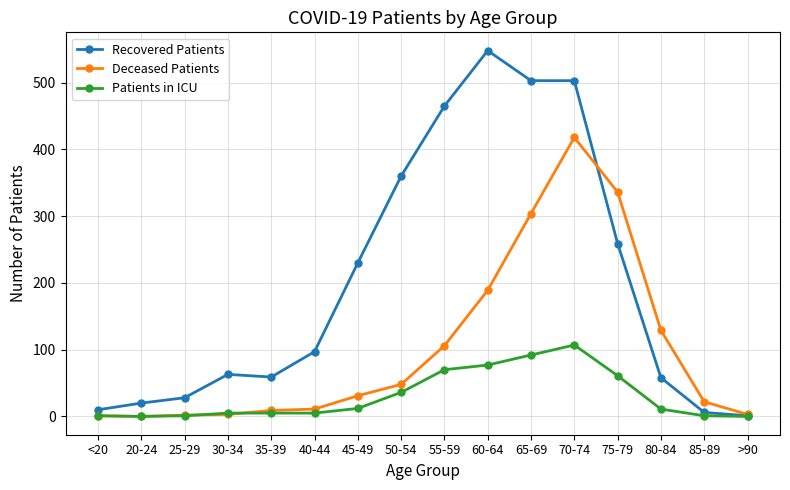

What are all the series names shown in the legend?

Recovered Patients, Deceased Patients, Patients in ICU